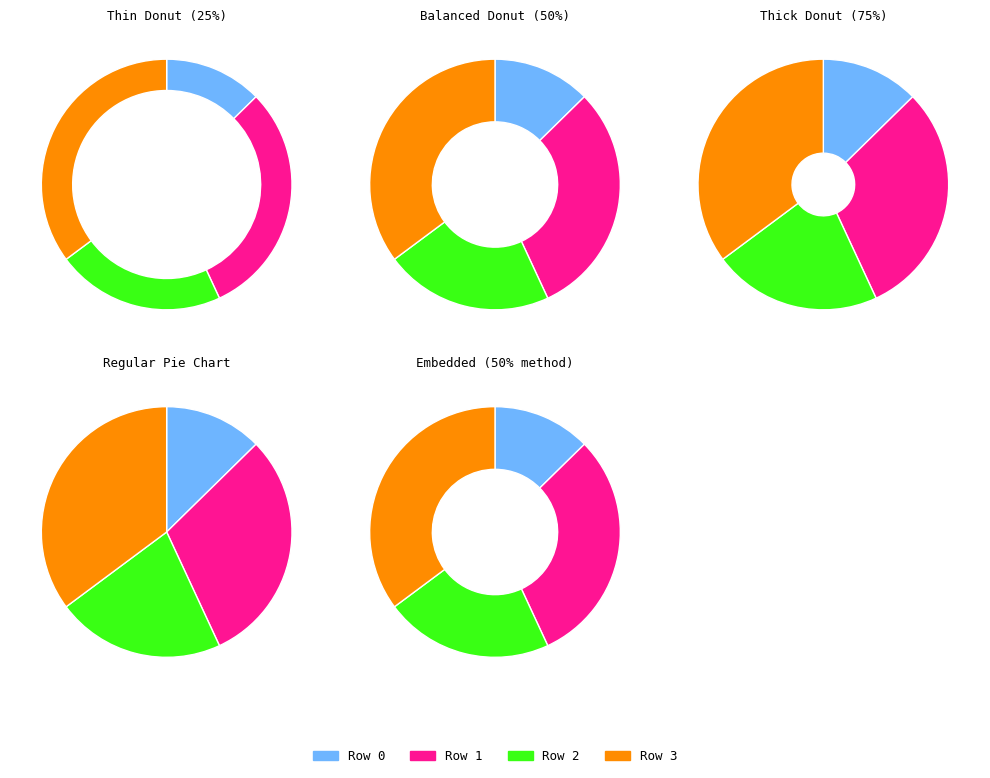

Which slice is the largest?

Row 3